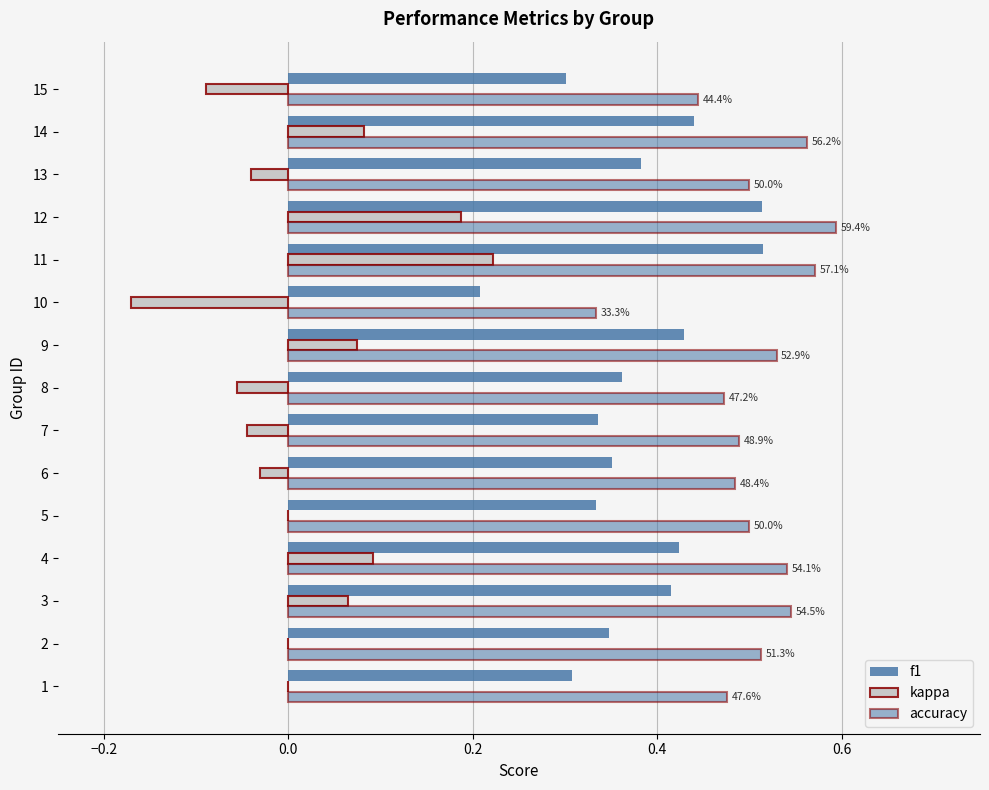

What is the difference between the maximum and minimum values in the accuracy series?

0.3